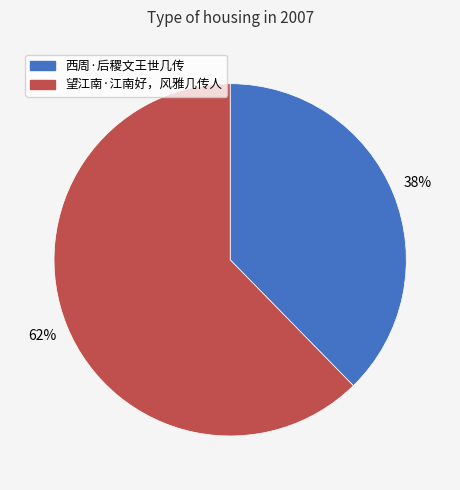

How many segments does this pie chart have?

2